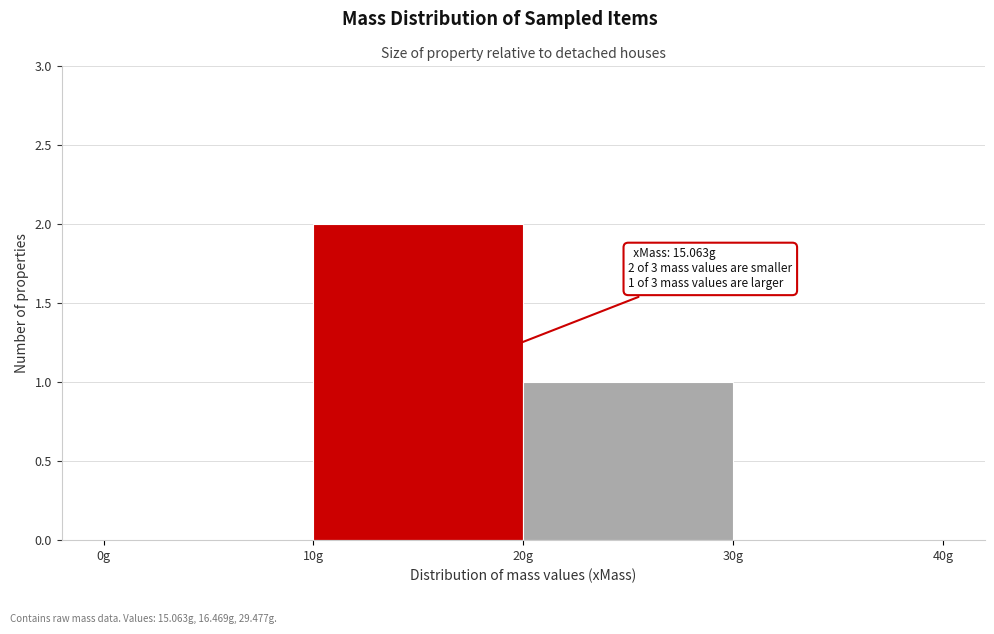

Which range on the x-axis has the tallest bar?

10 to 20